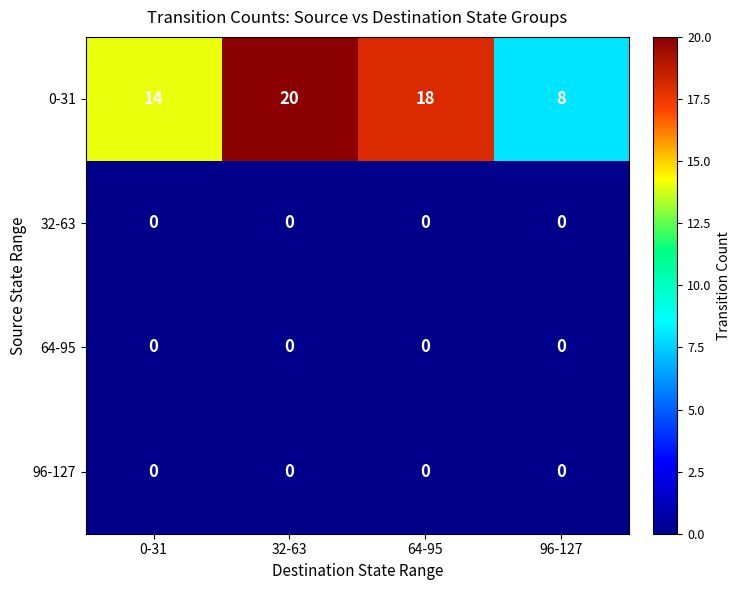

The 64-95 series shows 0 at 64-95. True or false?

True